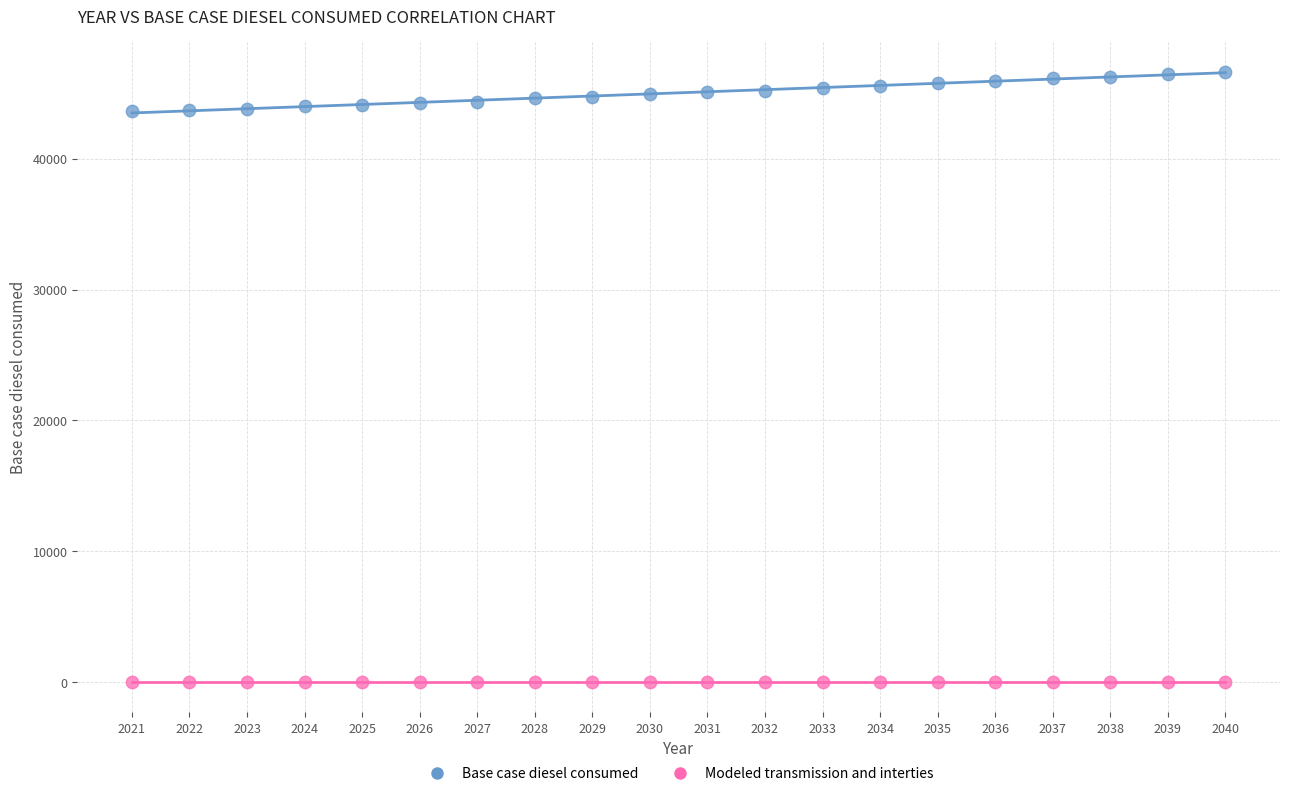

Which series contains the lowest Y value?

Modeled transmission and interties